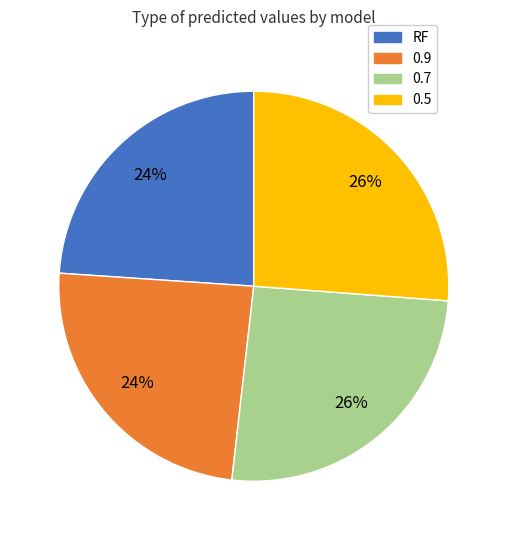

Count the number of slices in the pie.

4